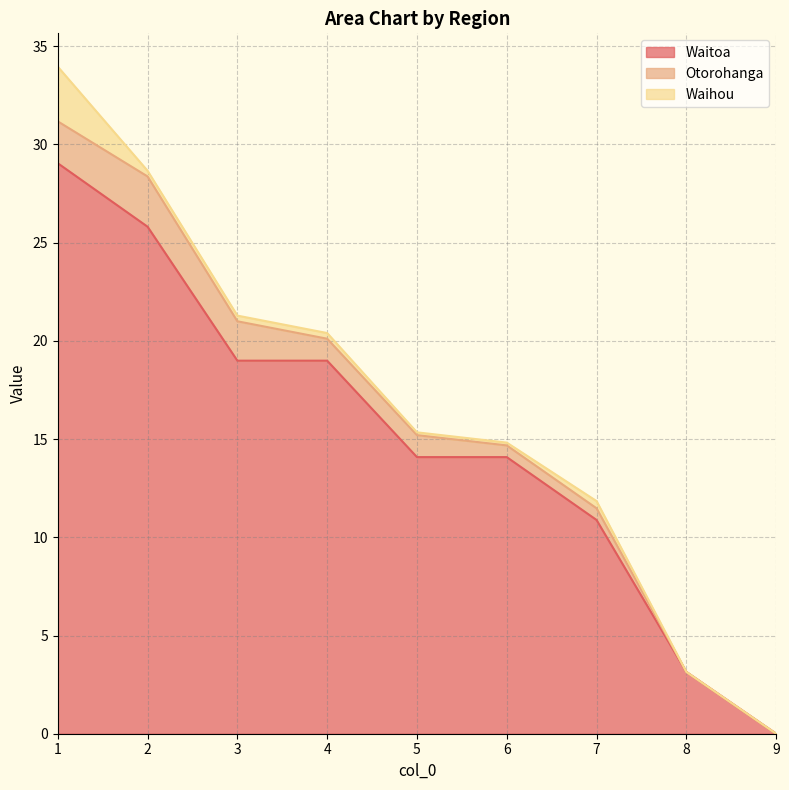

Reading left to right, transcribe all the data shown in this chart.

Waitoa: 1=29.0	2=25.8	3=19.0	4=19.0	5=14.1	6=14.1	7=10.9	8=3.1	9=0.0
Otorohanga: 1=2.1	2=2.6	3=2.0	4=1.1	5=1.1	6=0.6	7=0.6	8=0.0	9=0.0
Waihou: 1=2.8	2=0.3	3=0.3	4=0.3	5=0.1	6=0.1	7=0.4	8=0.0	9=0.0